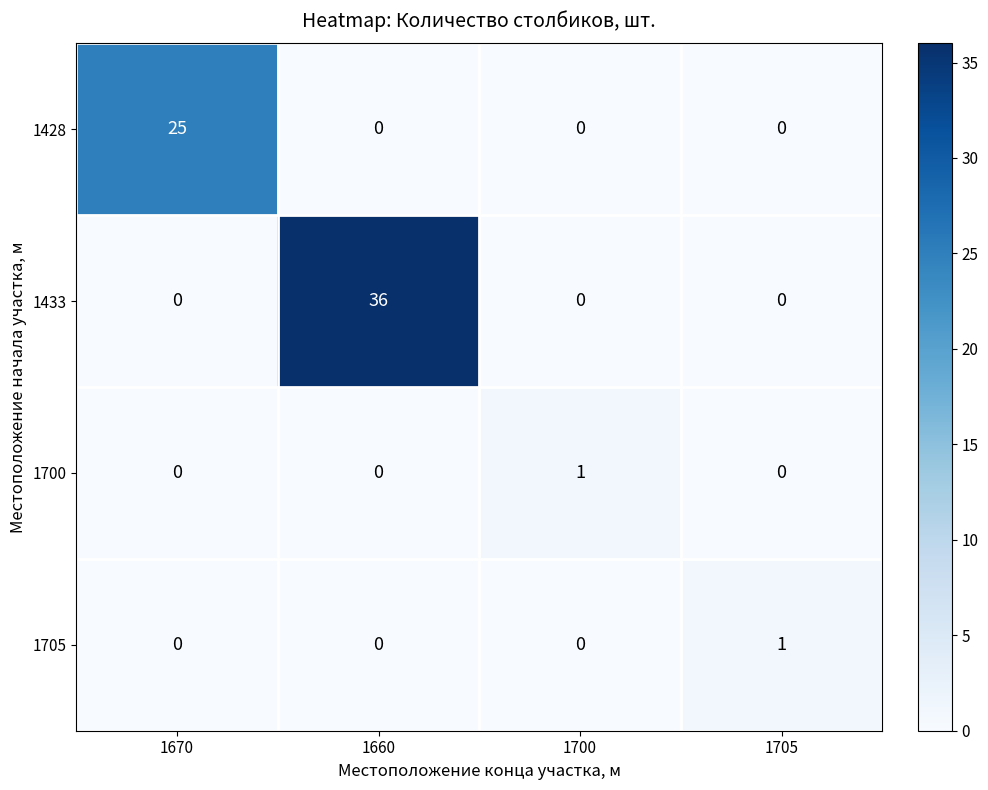

What is the sum of the 1433 values at 1705 and 1660?

36